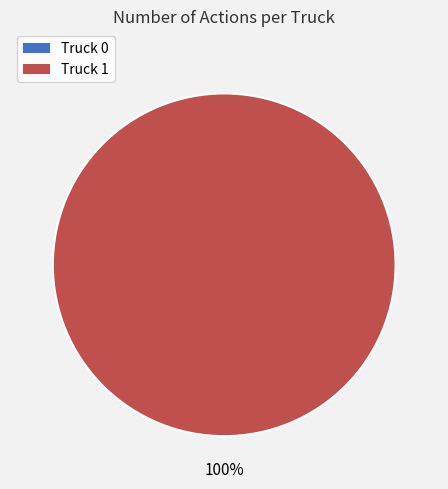

Which category accounts for the majority?

Truck 1